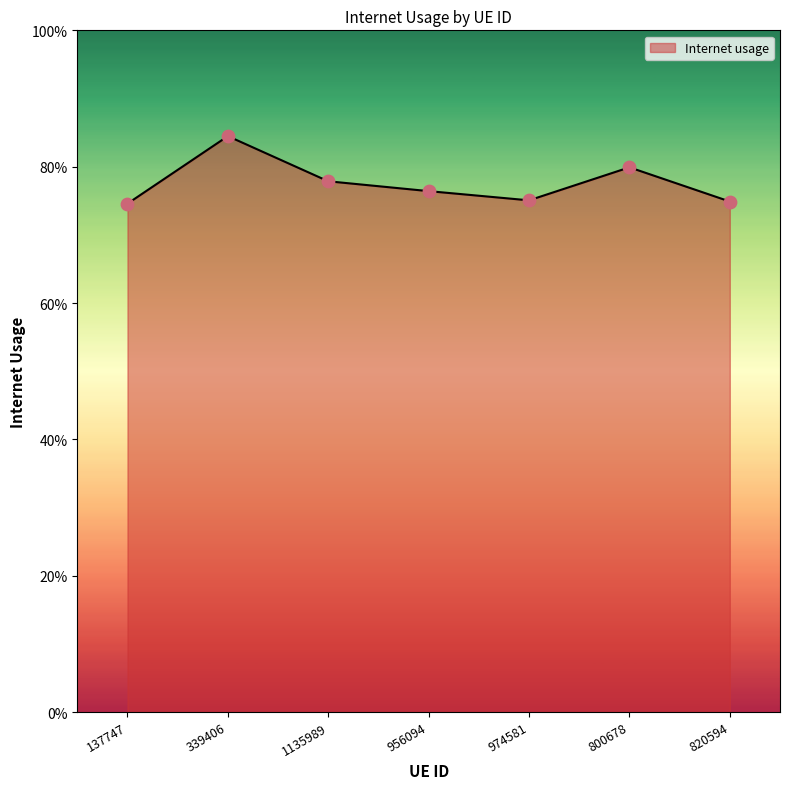

Does the chart have visible grid lines?

No